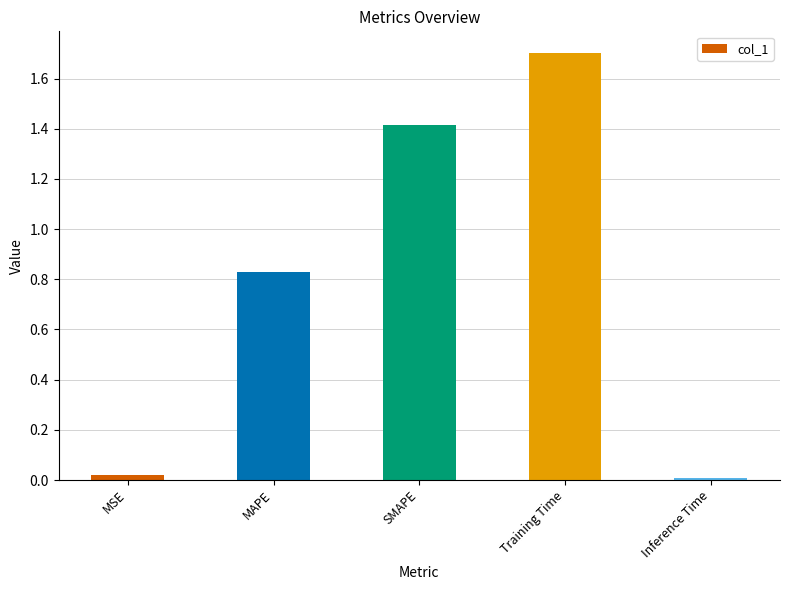

How many bars are there in total?

5